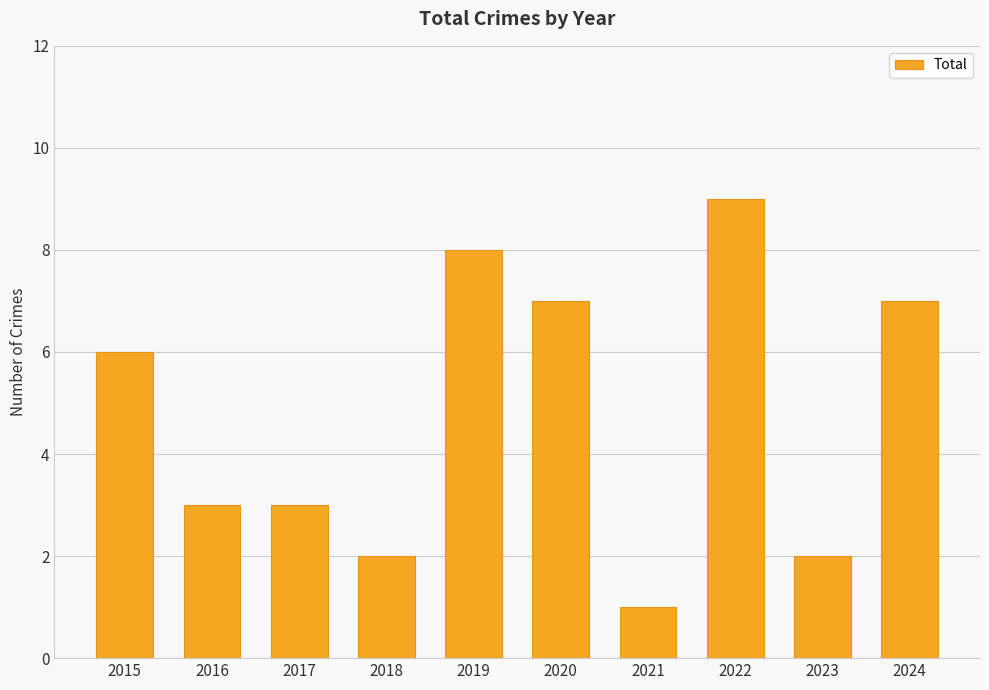

Approximately how many times larger is the value at 2020 compared to 2015?

1.2